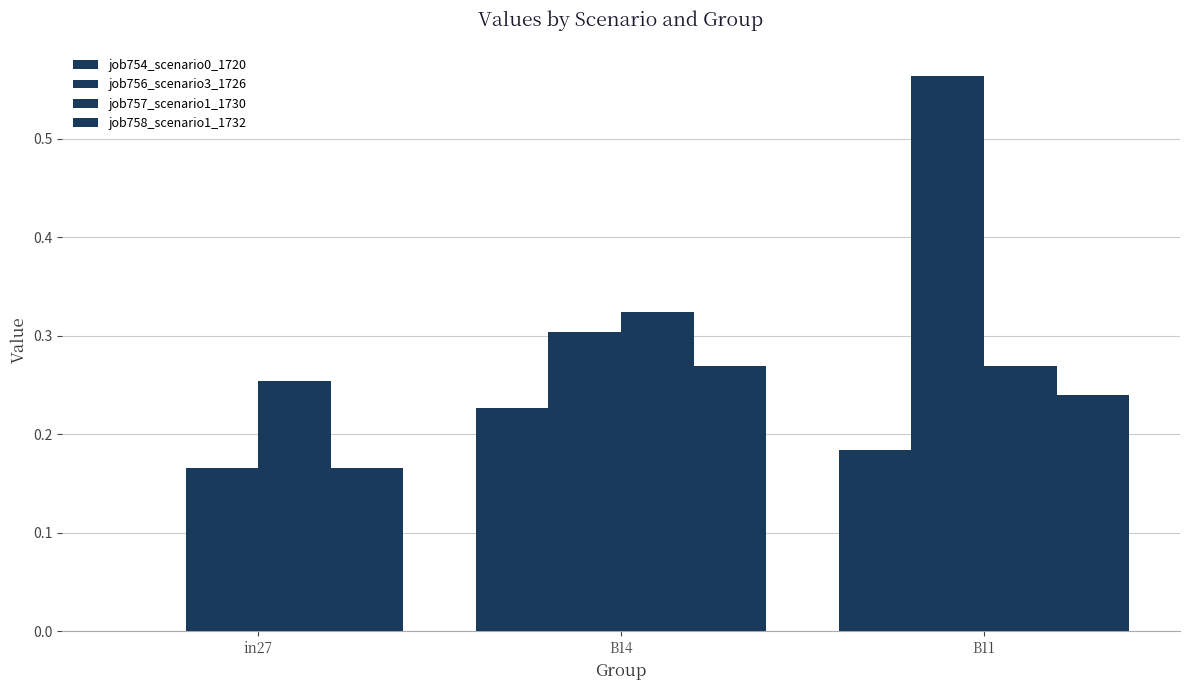

Are the bars horizontal?

No